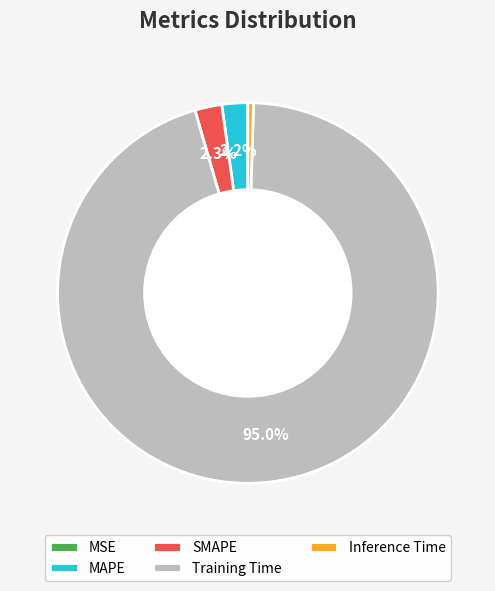

Which category accounts for the majority?

Training Time